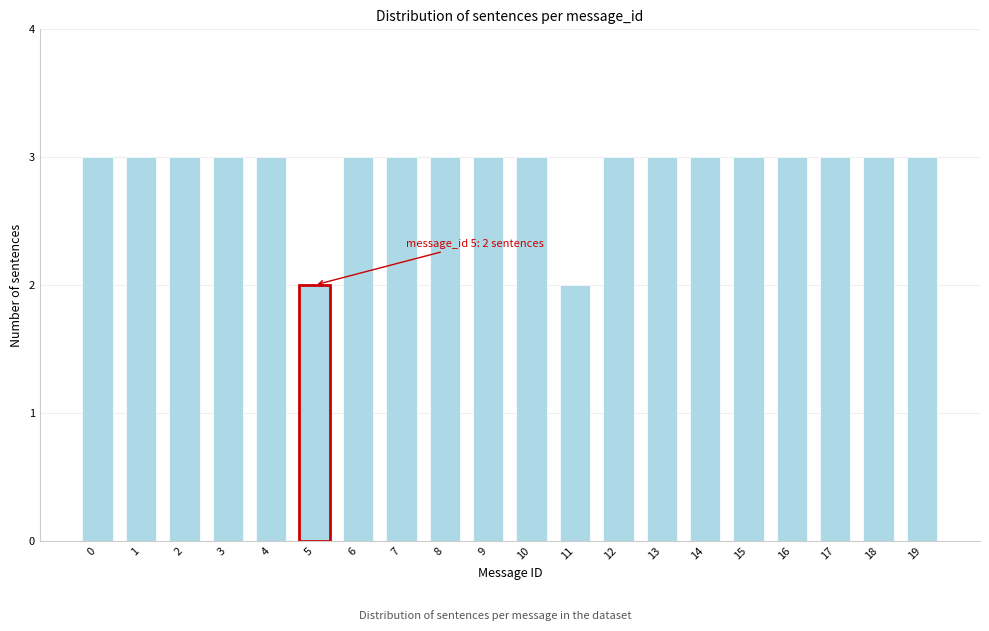

Reading left to right, extract all data points from this chart.

3	3	3	3	3	2	3	3	3	3	3	2	3	3	3	3	3	3	3	3